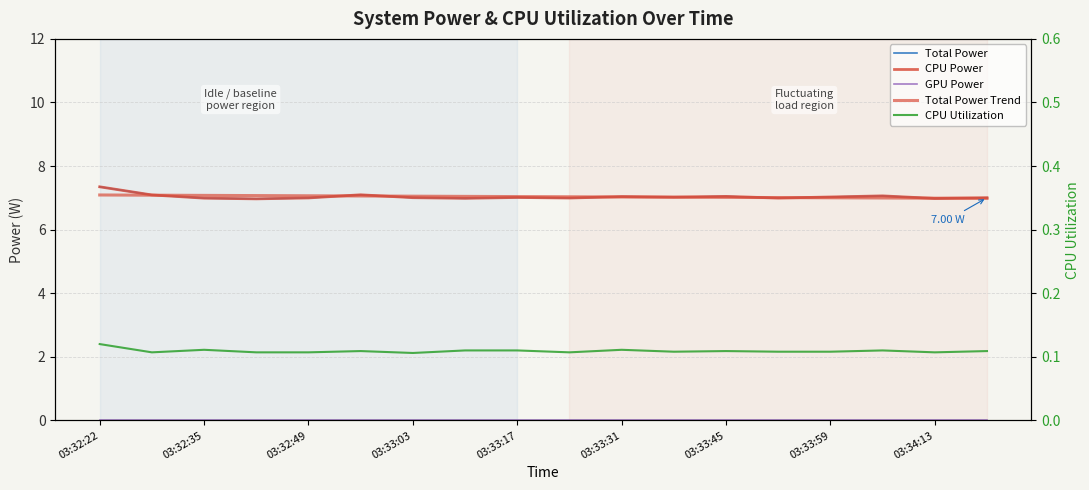

What is the difference between the maximum and minimum values in the Total Power Trend series?

0.1